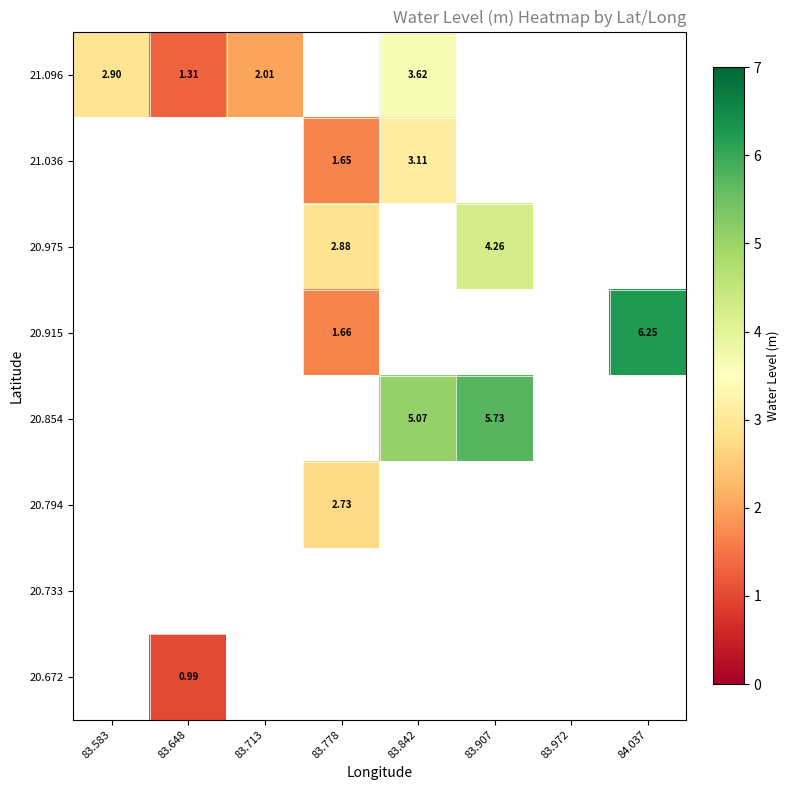

Count the number of data series in this chart.

8